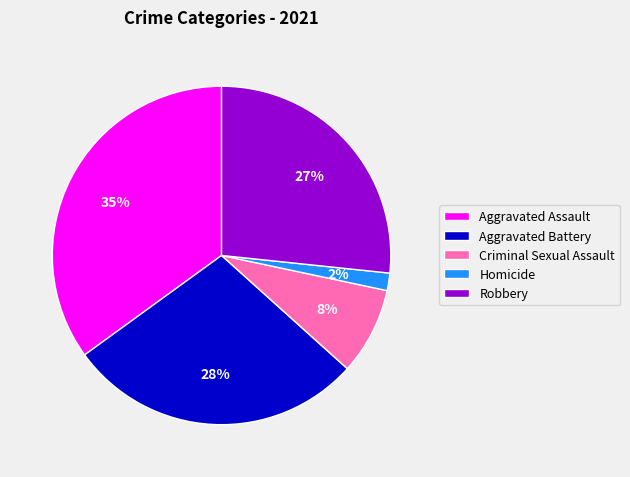

To the nearest percent, what is the average slice percentage?

20%